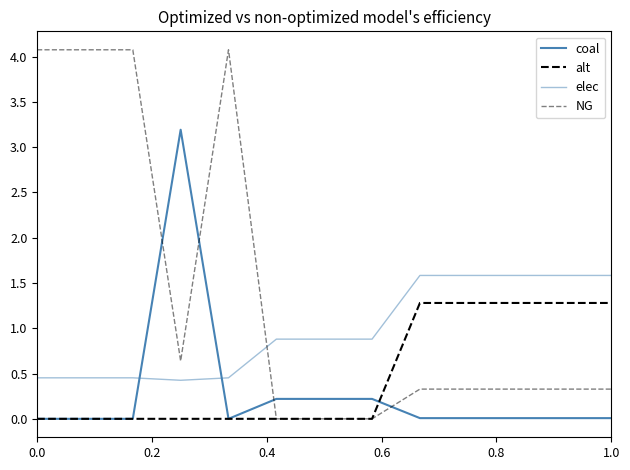

How many categories are shown in the chart?

13